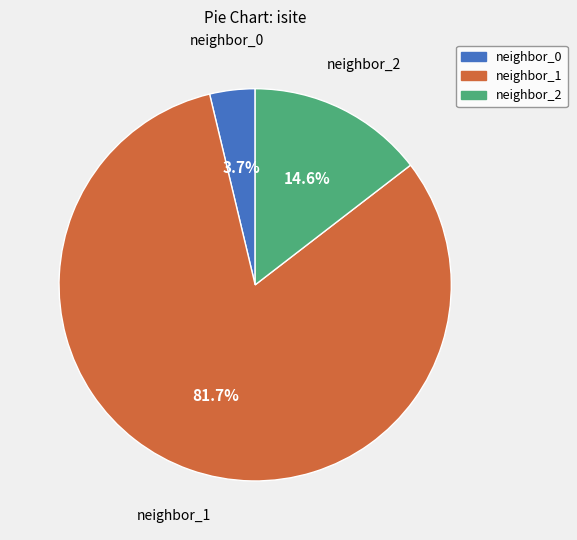

Is there a majority slice in this chart?

Yes